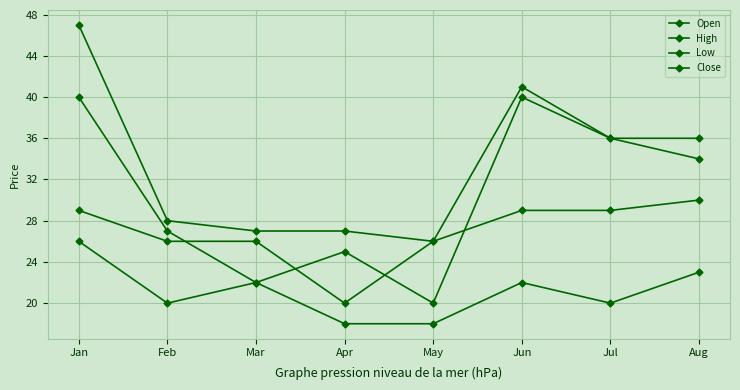

True or false: Close has more than 1 points higher than both neighbors.

False